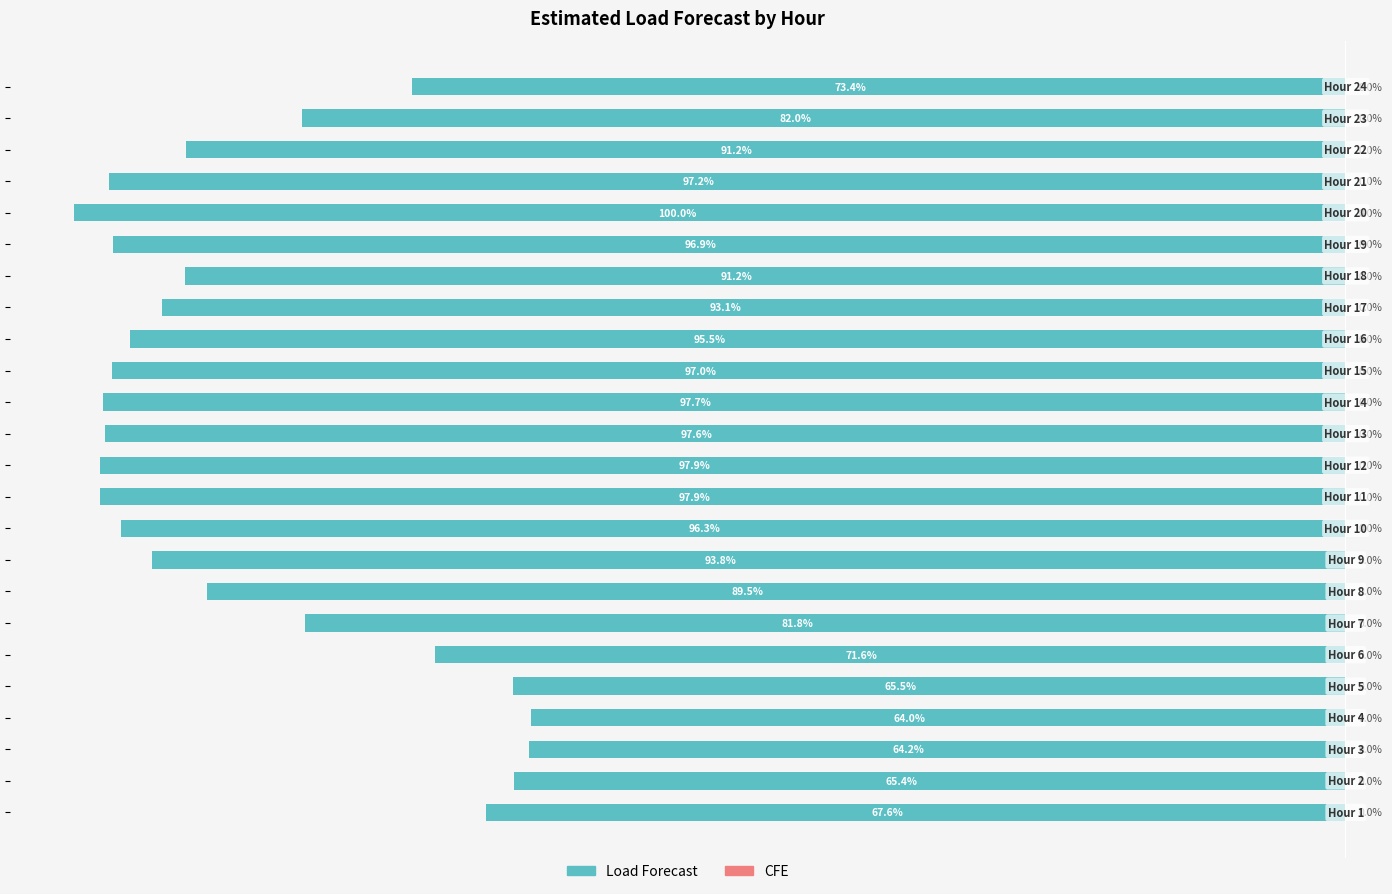

Does the chart contain any negative values?

Yes